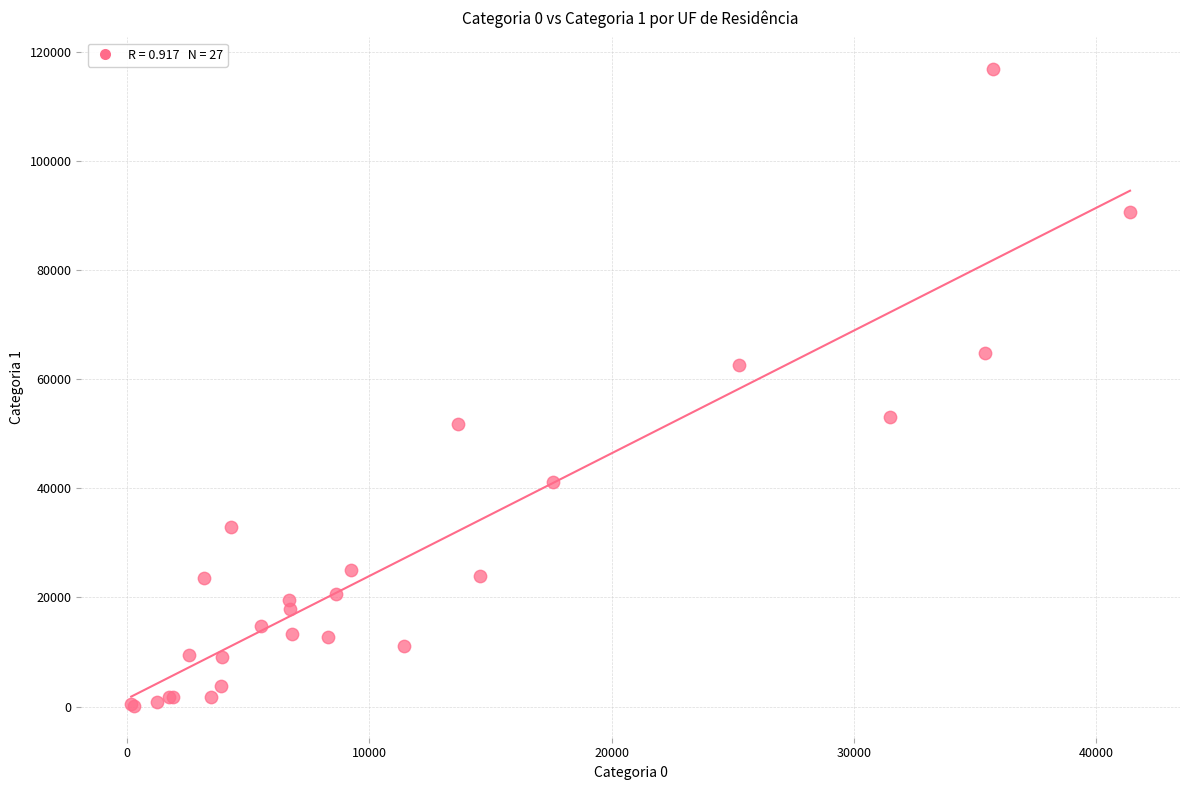

What Y value in the scatter plot is closest to 58443?

62496